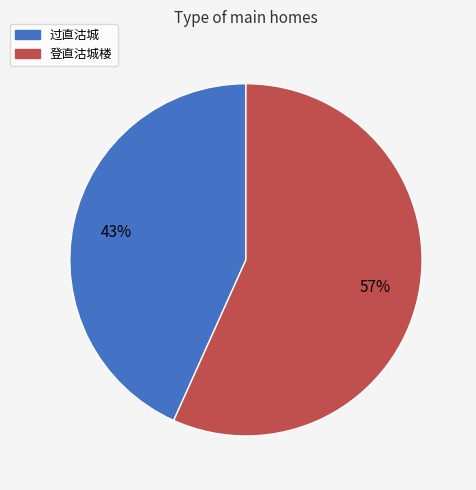

What is the smallest slice in the pie chart?

过直沽城